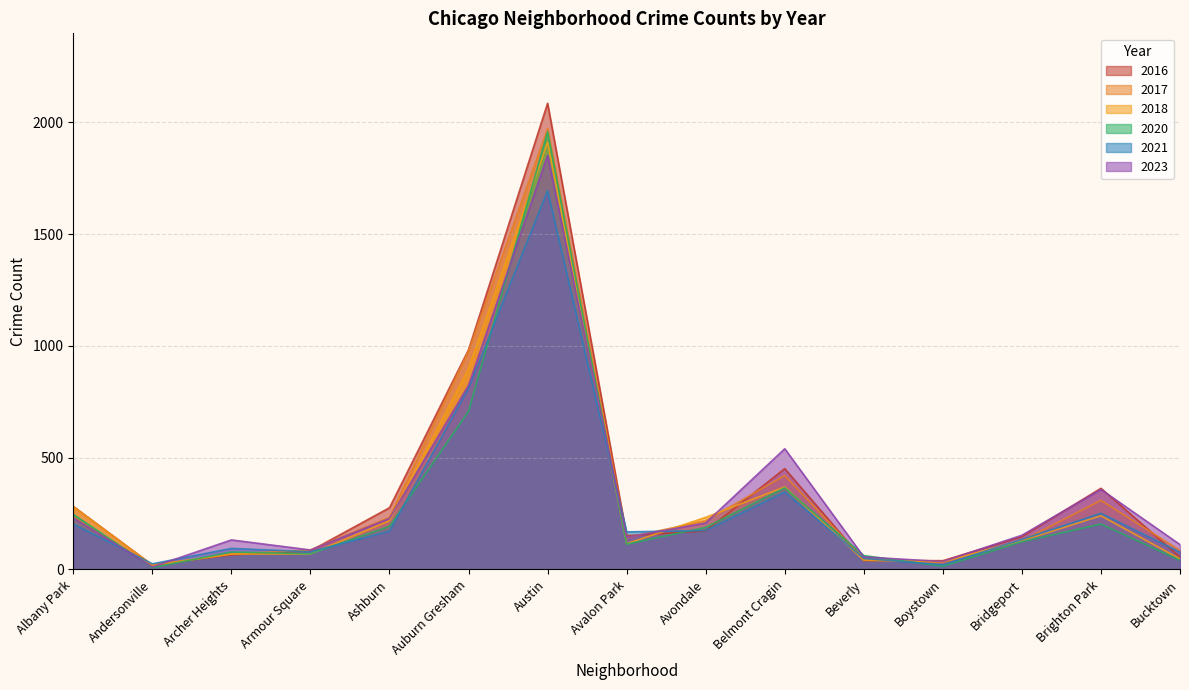

Is it true that 2023 equals 824 at Auburn Gresham?

True